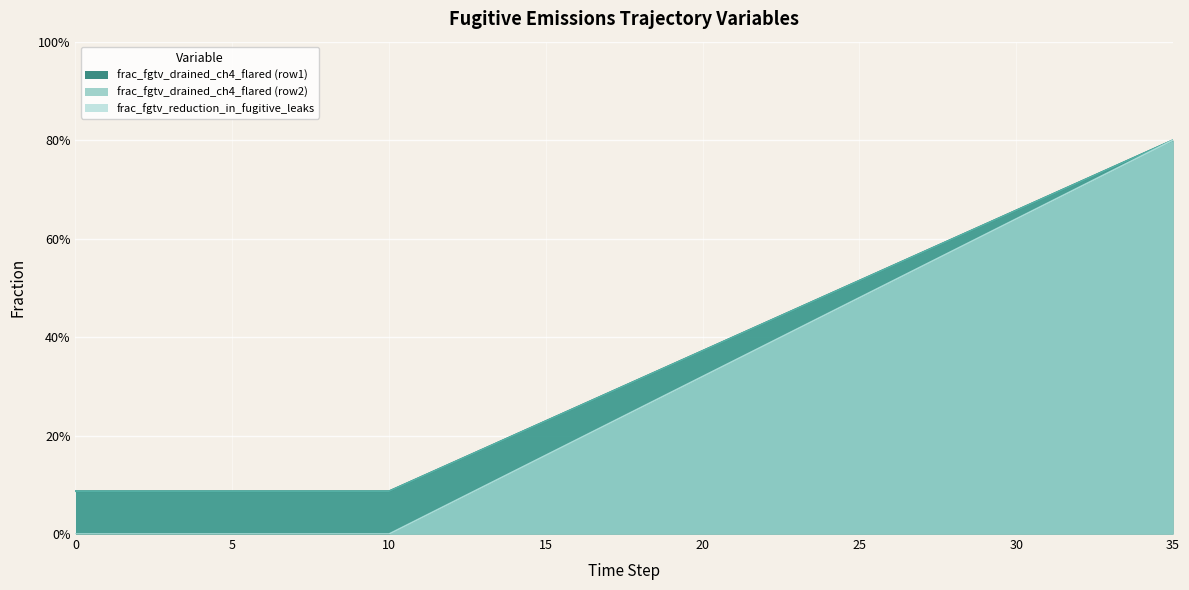

How many data points does each series have?

36